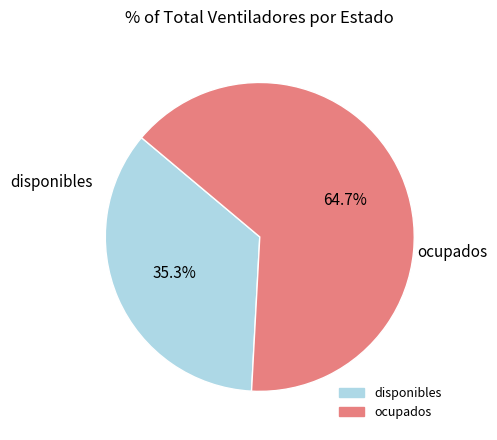

Is the sum of disponibles and ocupados greater than half?

Yes